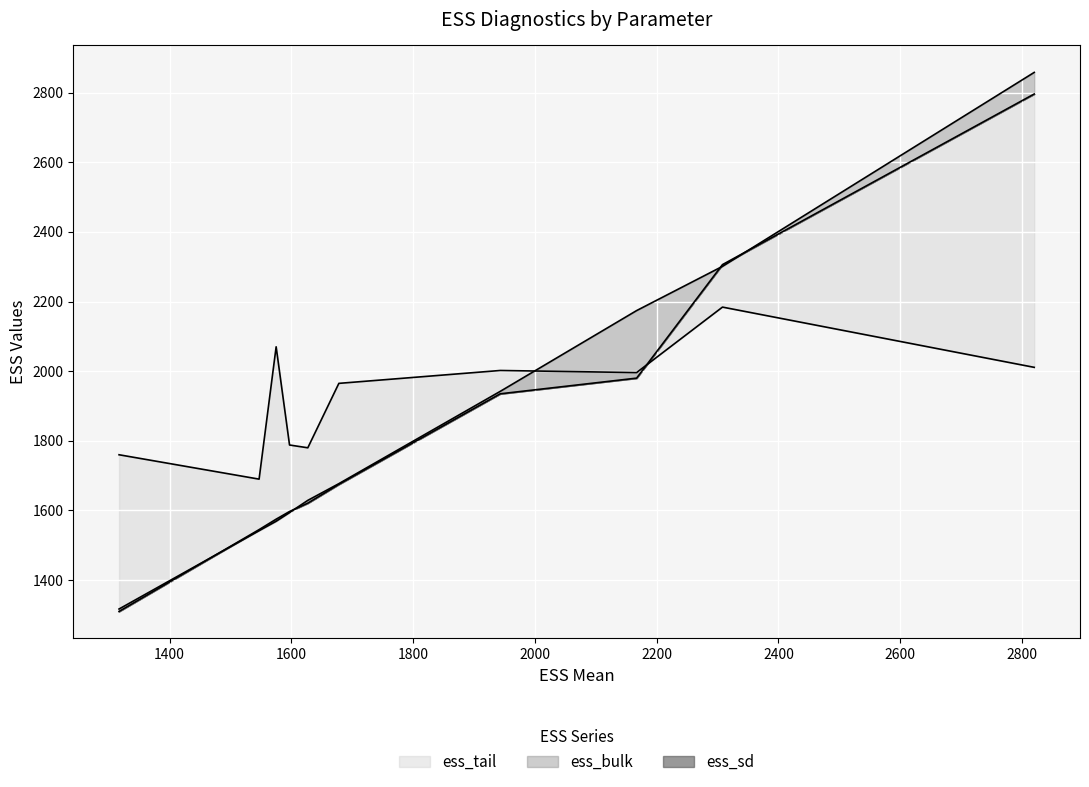

The ess_tail series shows 3092.7 at Intercept. True or false?

False